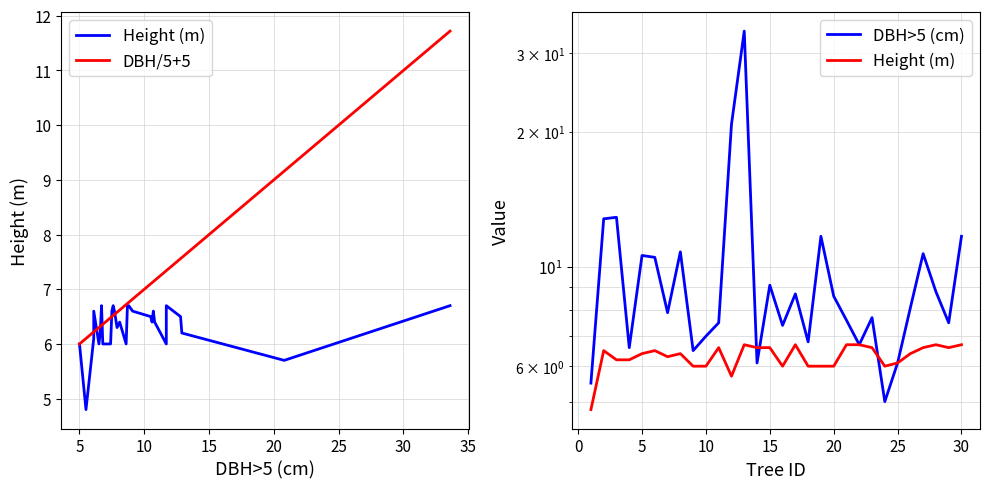

Does the chart have visible grid lines?

Yes